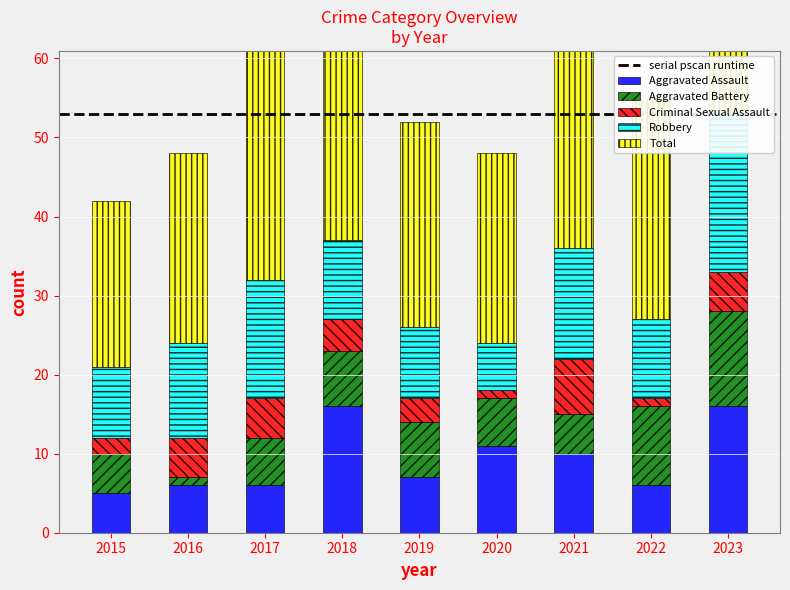

What is the value of the Total bar at the 9th from the left?

53